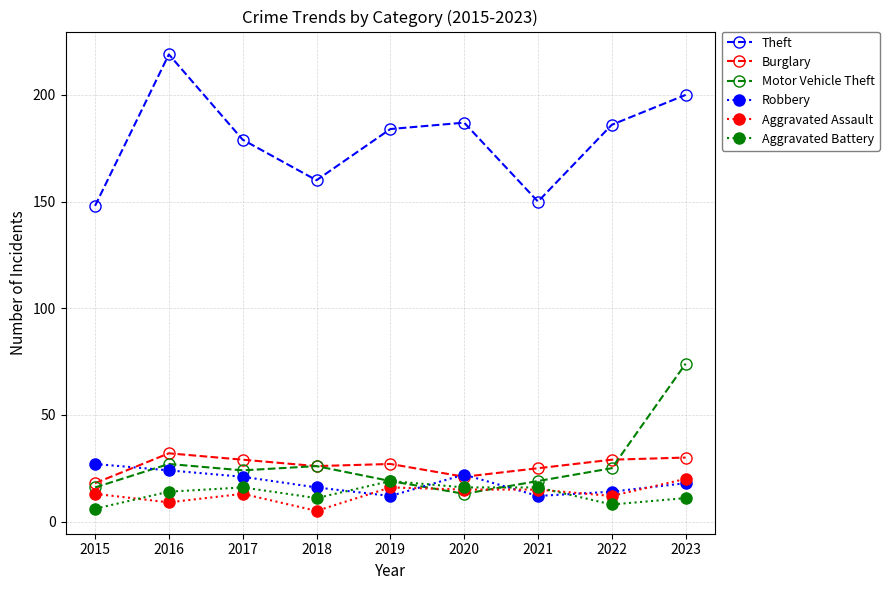

True or false: Robbery has more than 0 points higher than both neighbors.

True